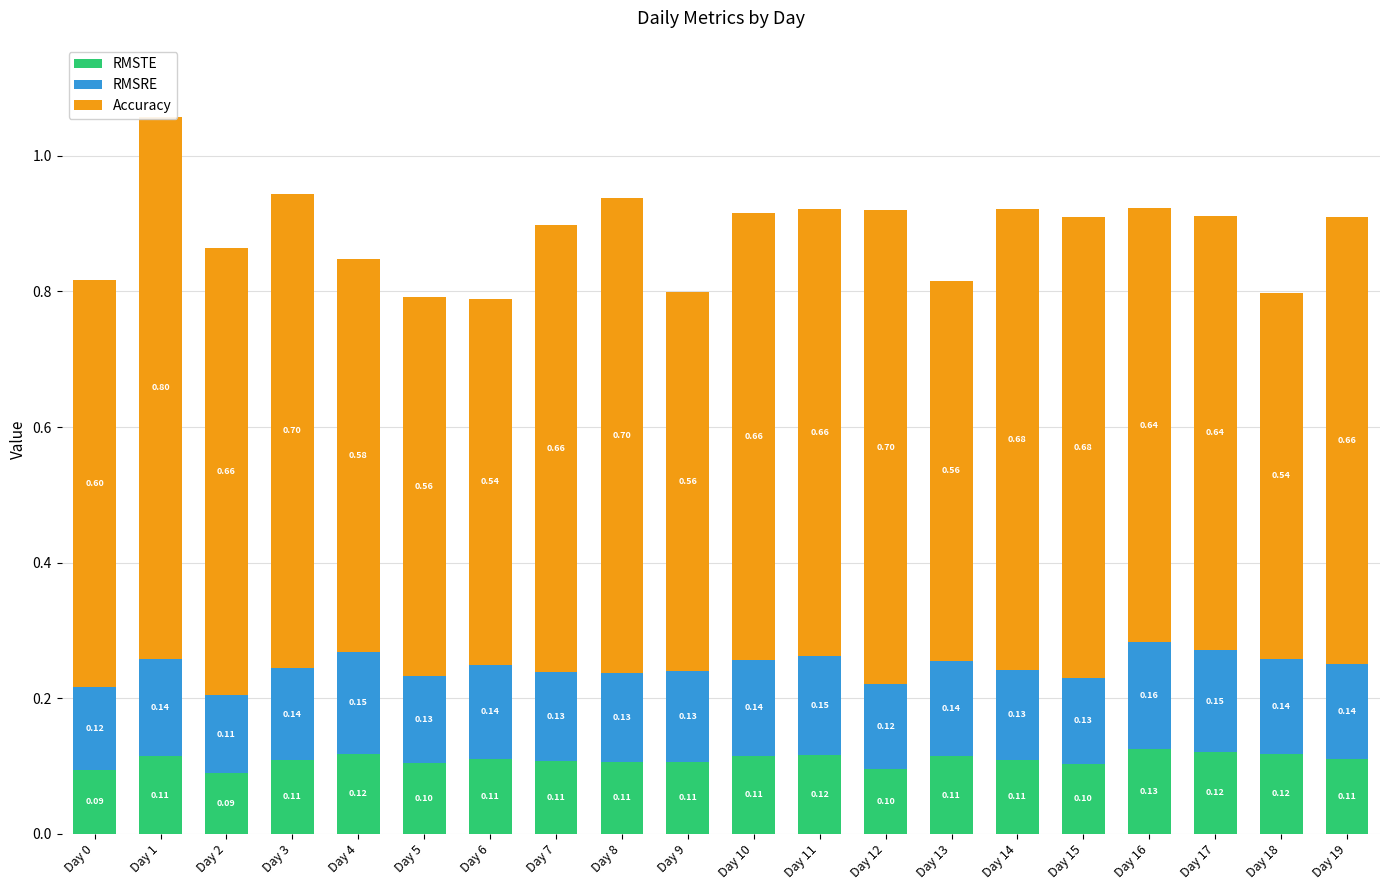

Reading left to right, transcribe all the data shown in this chart.

RMSTE: Day 0=0.1	Day 1=0.1	Day 2=0.1	Day 3=0.1	Day 4=0.1	Day 5=0.1	Day 6=0.1	Day 7=0.1	Day 8=0.1	Day 9=0.1	Day 10=0.1	Day 11=0.1	Day 12=0.1	Day 13=0.1	Day 14=0.1	Day 15=0.1	Day 16=0.1	Day 17=0.1	Day 18=0.1	Day 19=0.1
RMSRE: Day 0=0.1	Day 1=0.1	Day 2=0.1	Day 3=0.1	Day 4=0.2	Day 5=0.1	Day 6=0.1	Day 7=0.1	Day 8=0.1	Day 9=0.1	Day 10=0.1	Day 11=0.1	Day 12=0.1	Day 13=0.1	Day 14=0.1	Day 15=0.1	Day 16=0.2	Day 17=0.2	Day 18=0.1	Day 19=0.1
Accuracy: Day 0=0.6	Day 1=0.8	Day 2=0.7	Day 3=0.7	Day 4=0.6	Day 5=0.6	Day 6=0.5	Day 7=0.7	Day 8=0.7	Day 9=0.6	Day 10=0.7	Day 11=0.7	Day 12=0.7	Day 13=0.6	Day 14=0.7	Day 15=0.7	Day 16=0.6	Day 17=0.6	Day 18=0.5	Day 19=0.7